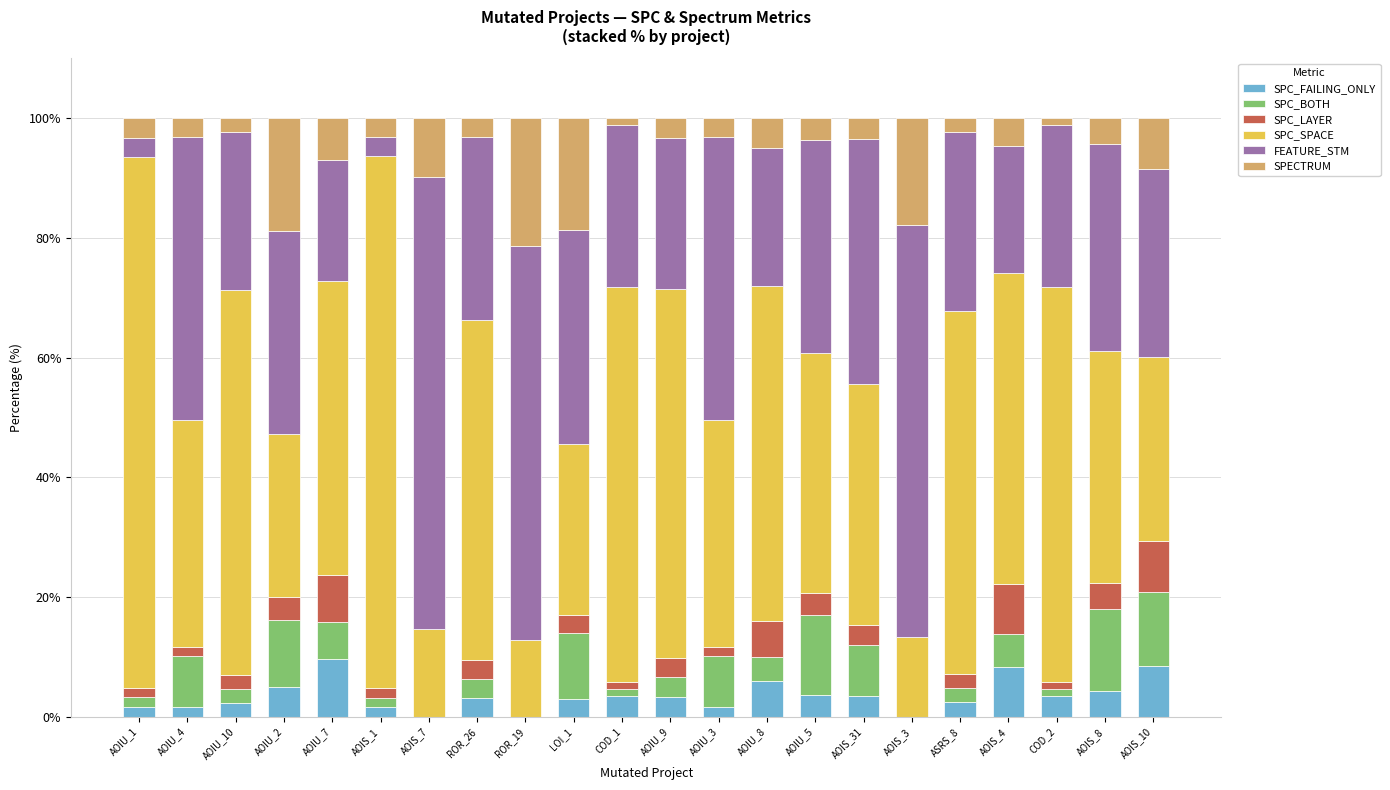

What is the sum of all SPC_FAILING_ONLY values?

76.3